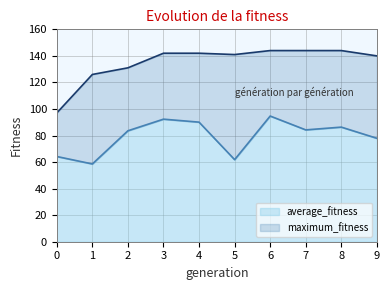

What is the lowest value of the maximum_fitness series?

97.0